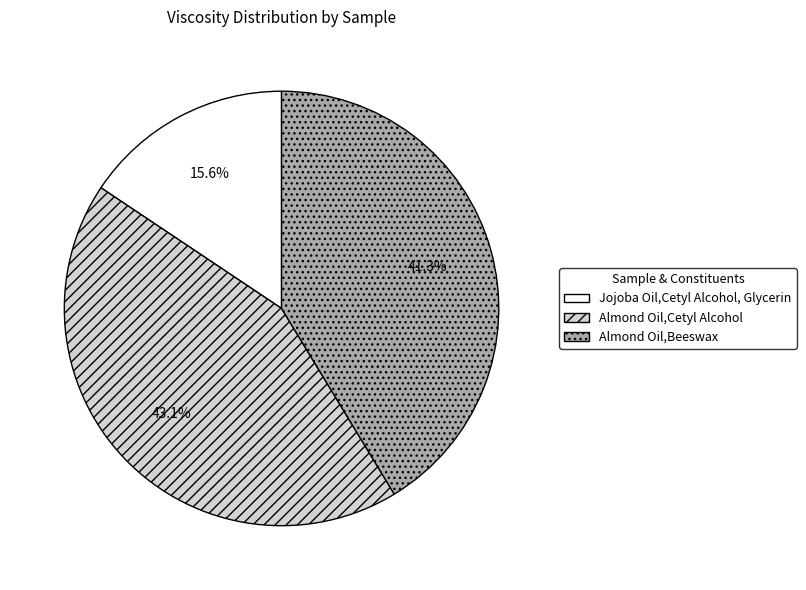

To the nearest percent, what percentage of the pie is Almond Oil,Cetyl Alcohol?

43%